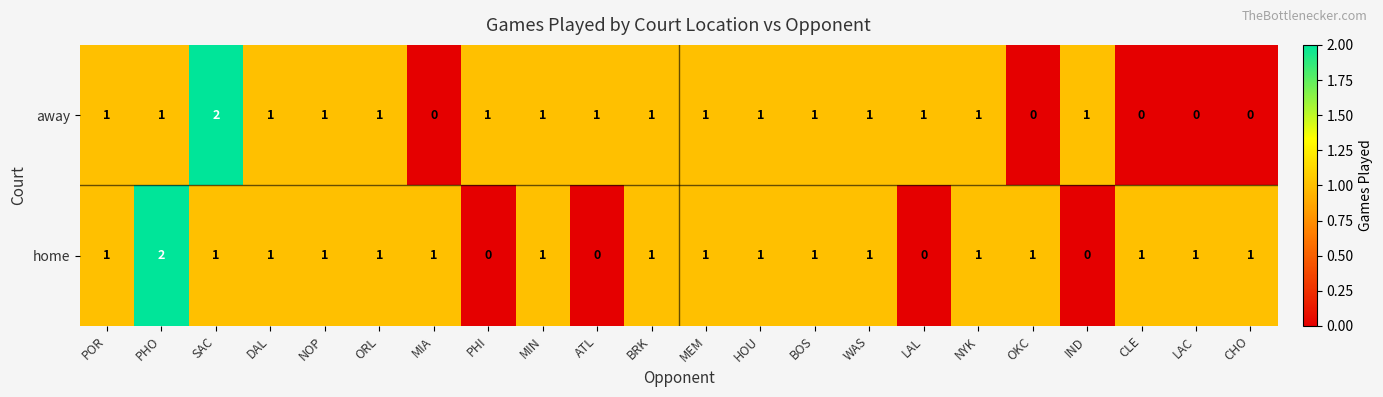

Rank the series by their average value, from highest to lowest.

home, away